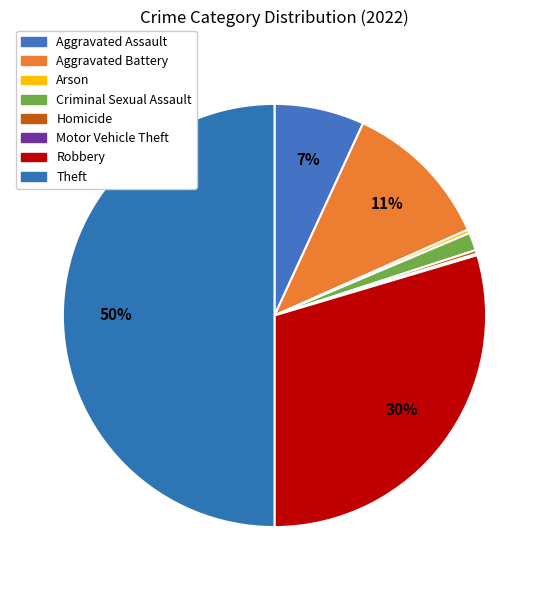

Is there a majority slice in this chart?

No